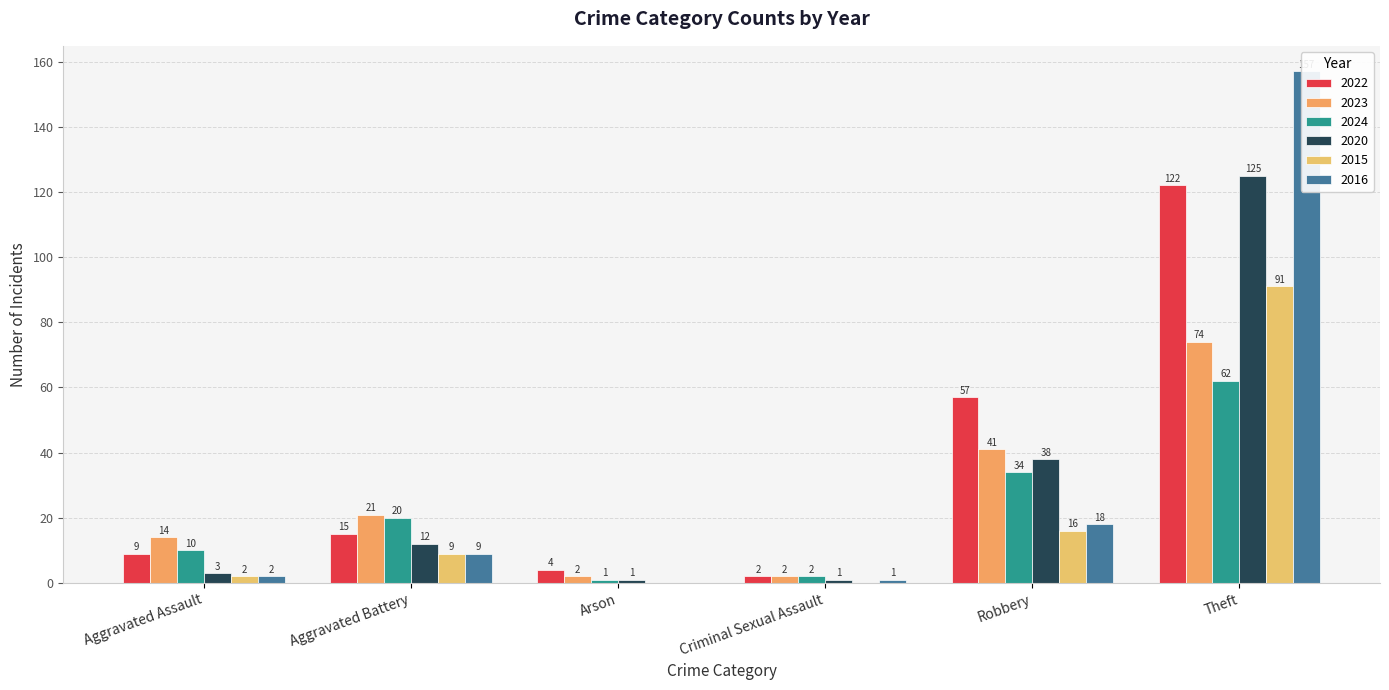

Rank the categories by 2024 value from highest to lowest.

Theft, Robbery, Aggravated Battery, Aggravated Assault, Criminal Sexual Assault, Arson